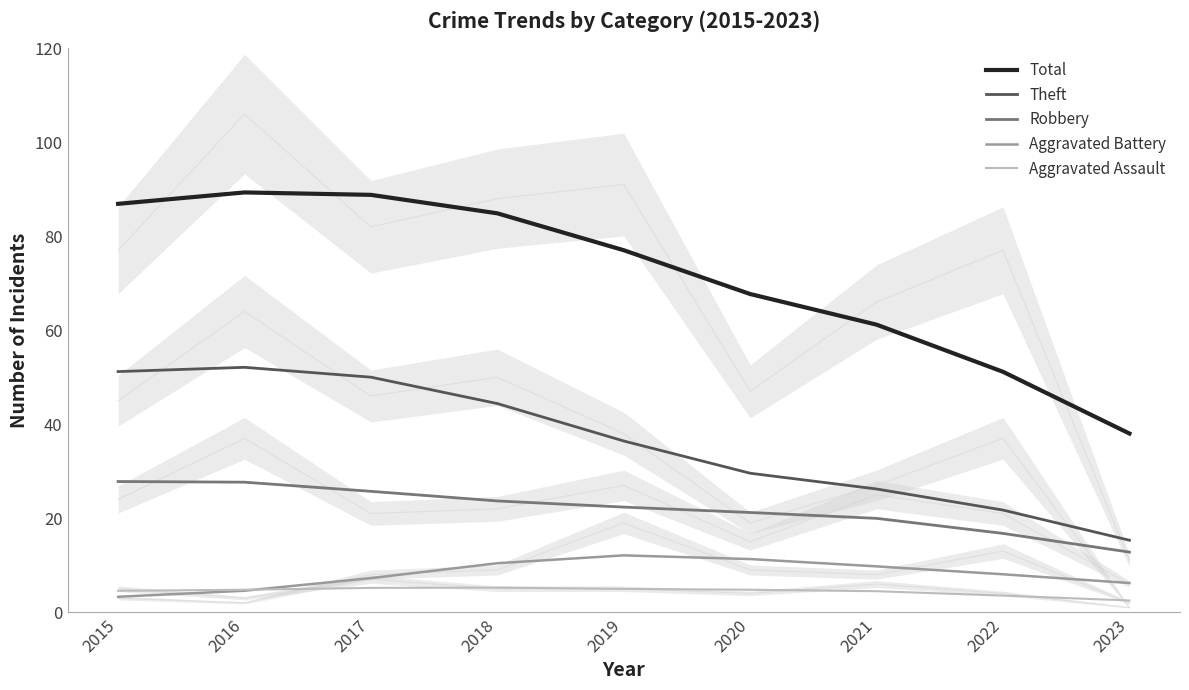

The Robbery series shows 12.8 at 2023. True or false?

True